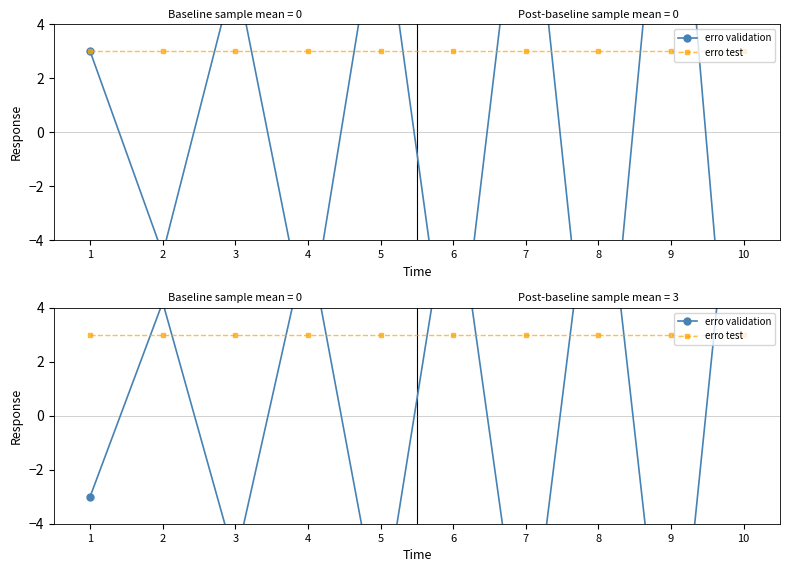

How many values in erro validation are below zero?

5